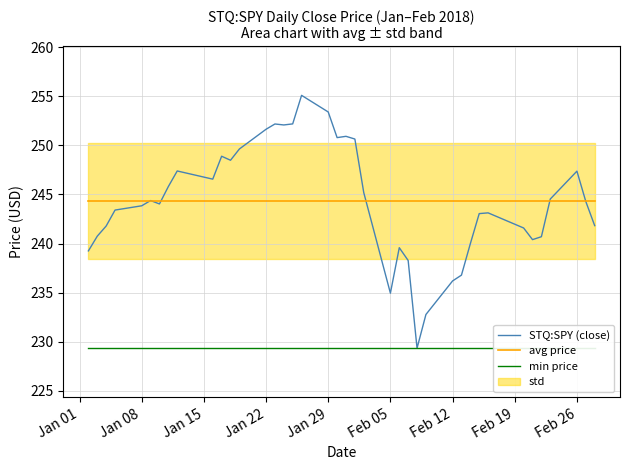

What is the lowest value of the STQ:SPY (close) series?

229.3